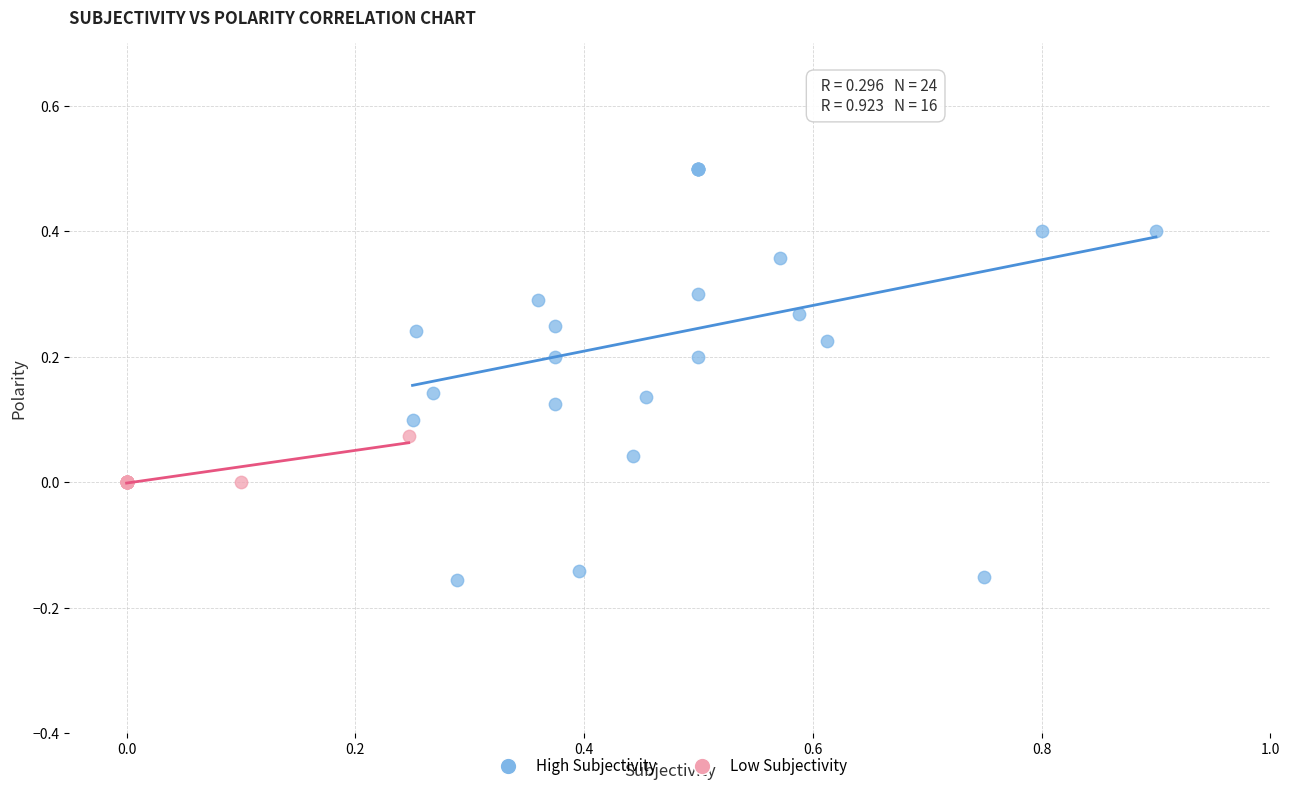

Which series has the largest Y range (max minus min)?

High Subjectivity